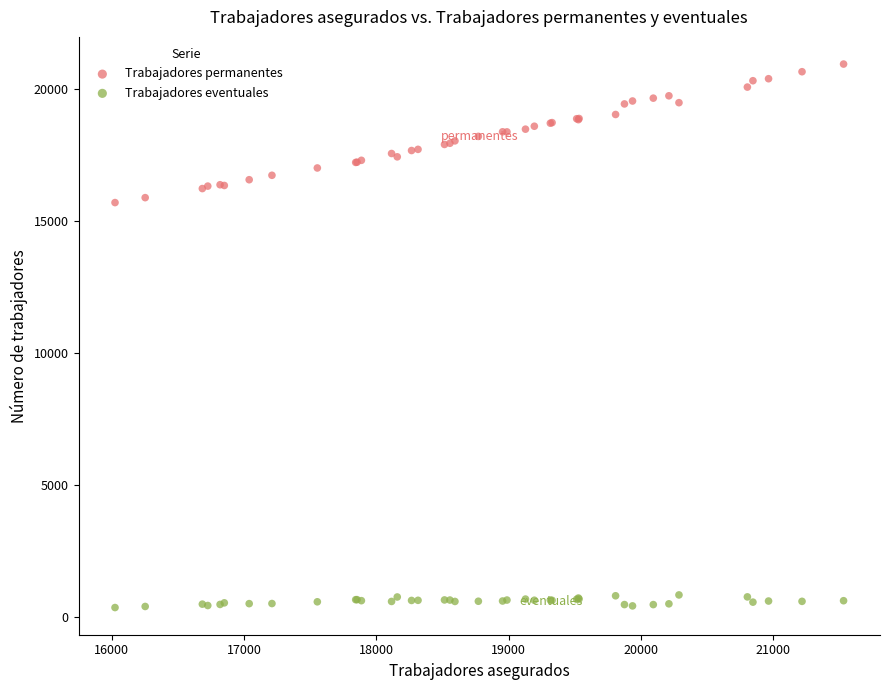

What are all the series names shown in the legend?

Trabajadores permanentes, Trabajadores eventuales